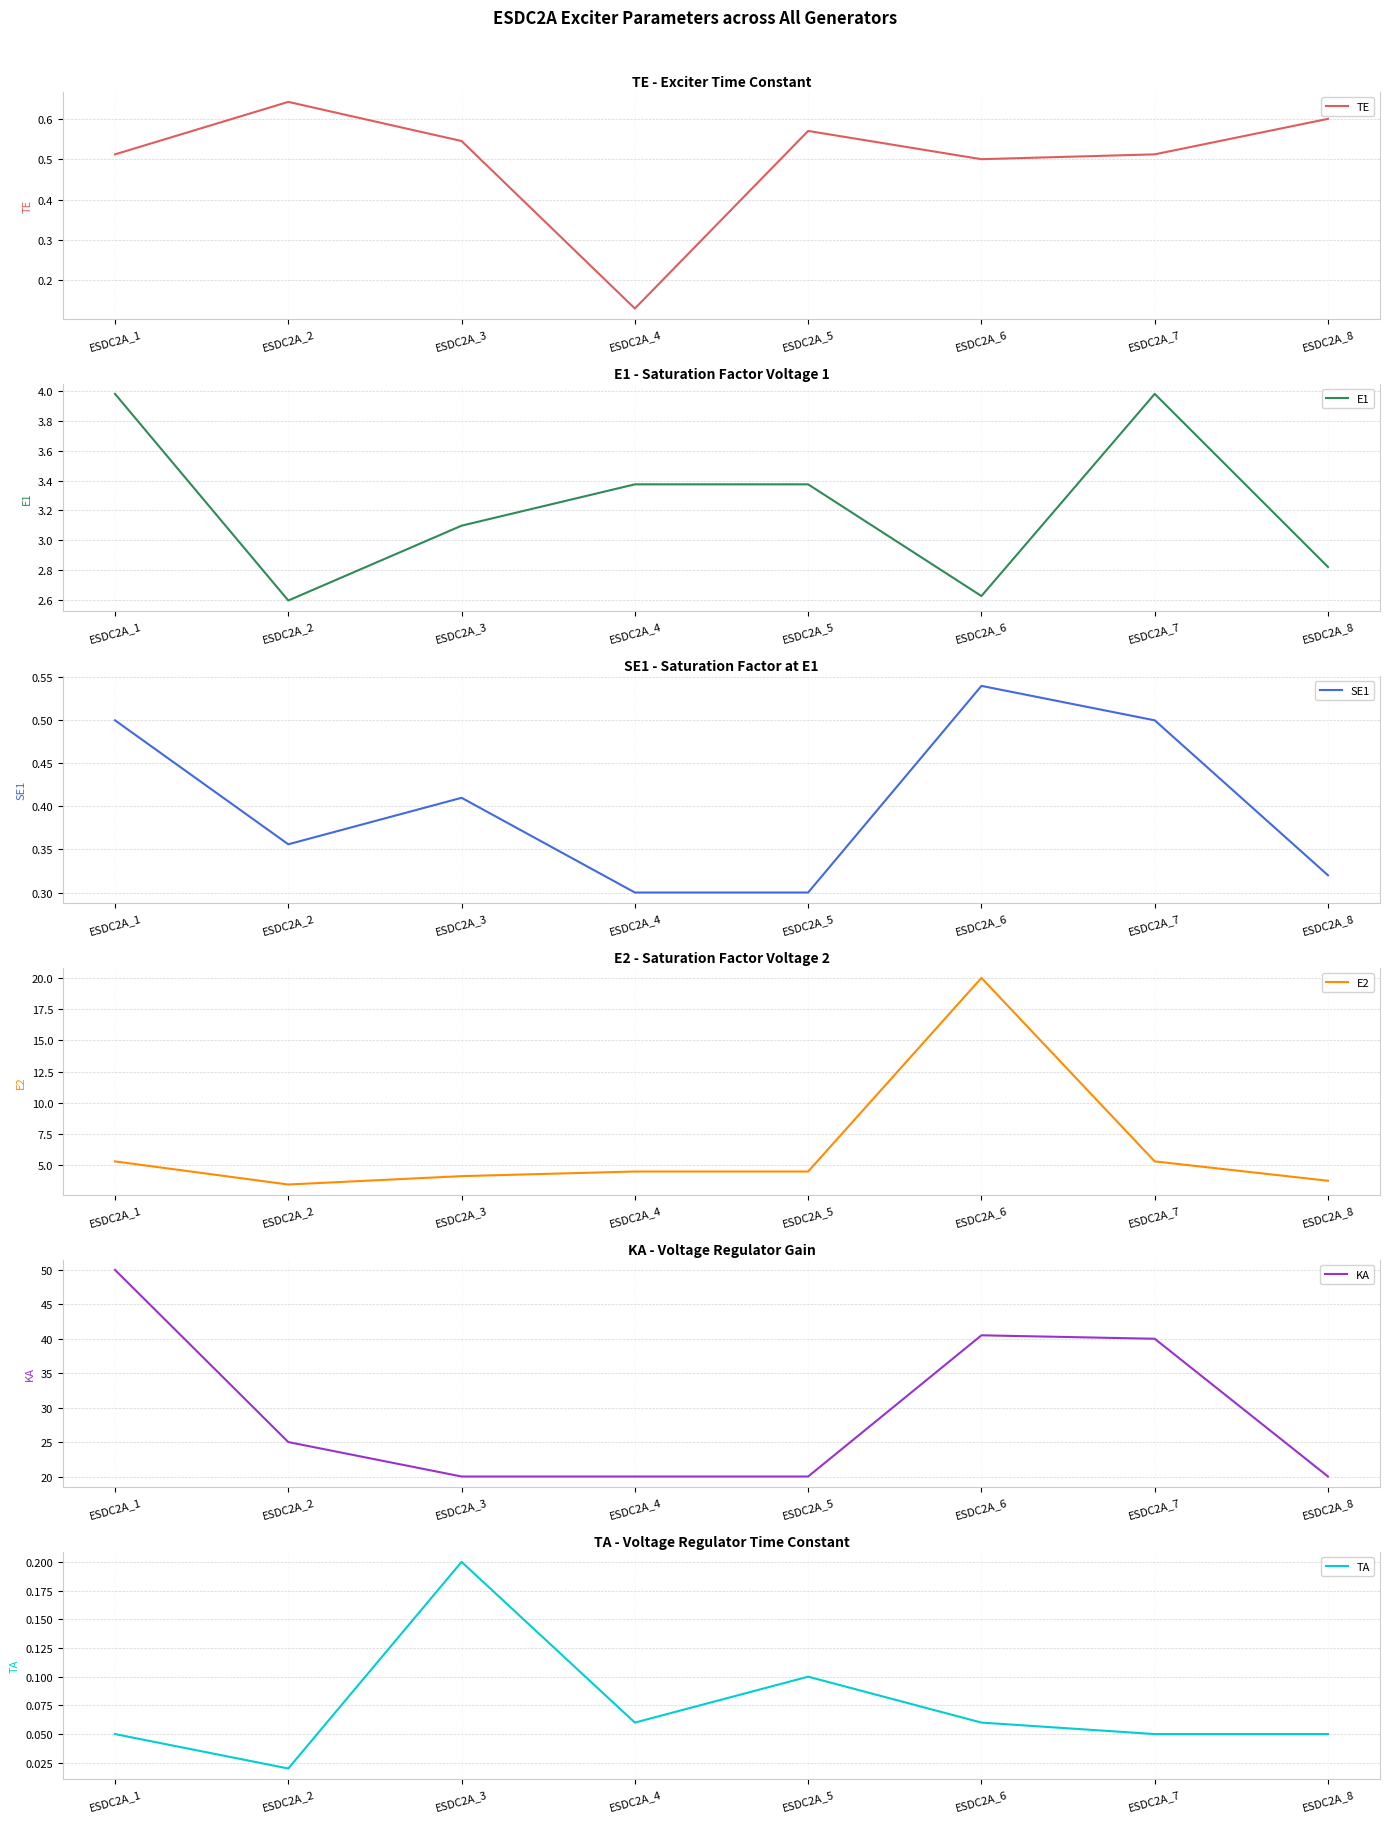

Is this an area chart (filled region under the line)?

No